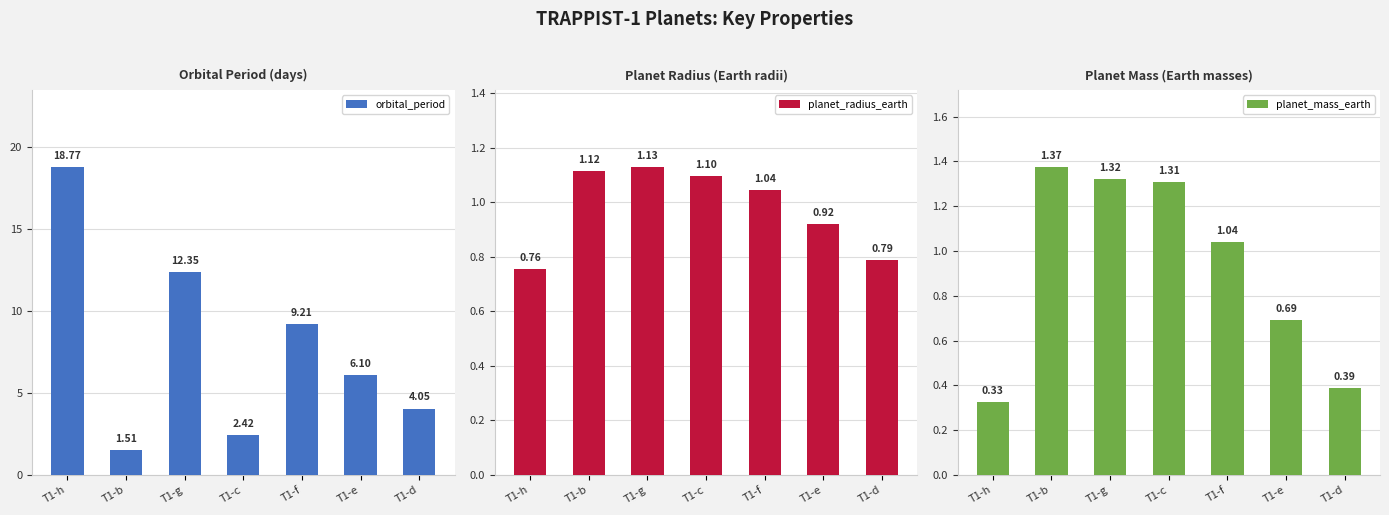

Reading left to right, list all the values displayed in this chart.

orbital_period: 18.8	1.5	12.4	2.4	9.2	6.1	4.0
planet_radius_earth: 0.8	1.1	1.1	1.1	1.0	0.9	0.8
planet_mass_earth: 0.3	1.4	1.3	1.3	1.0	0.7	0.4